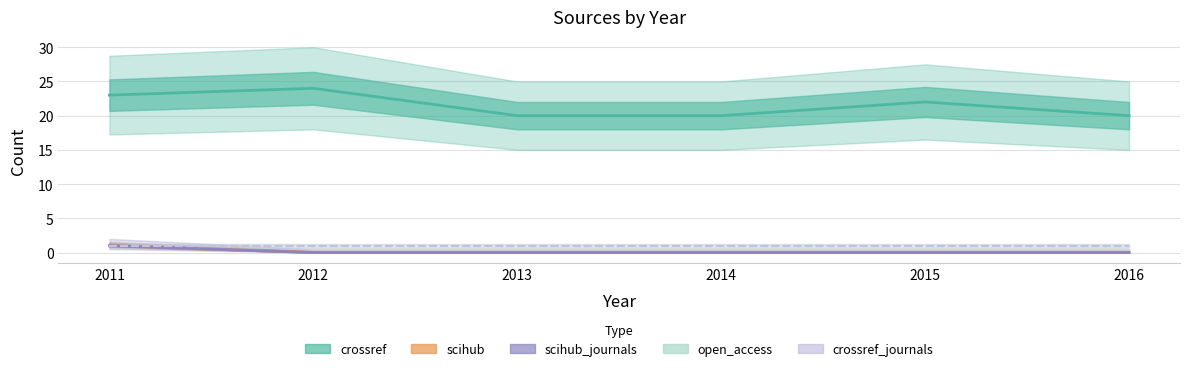

True or false: crossref and scihub_journals cross at least once.

False